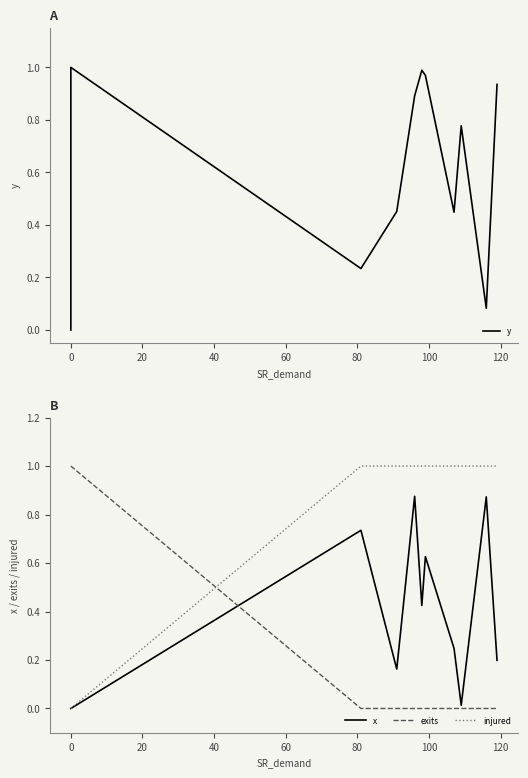

True or false: injured and x cross at least once.

False